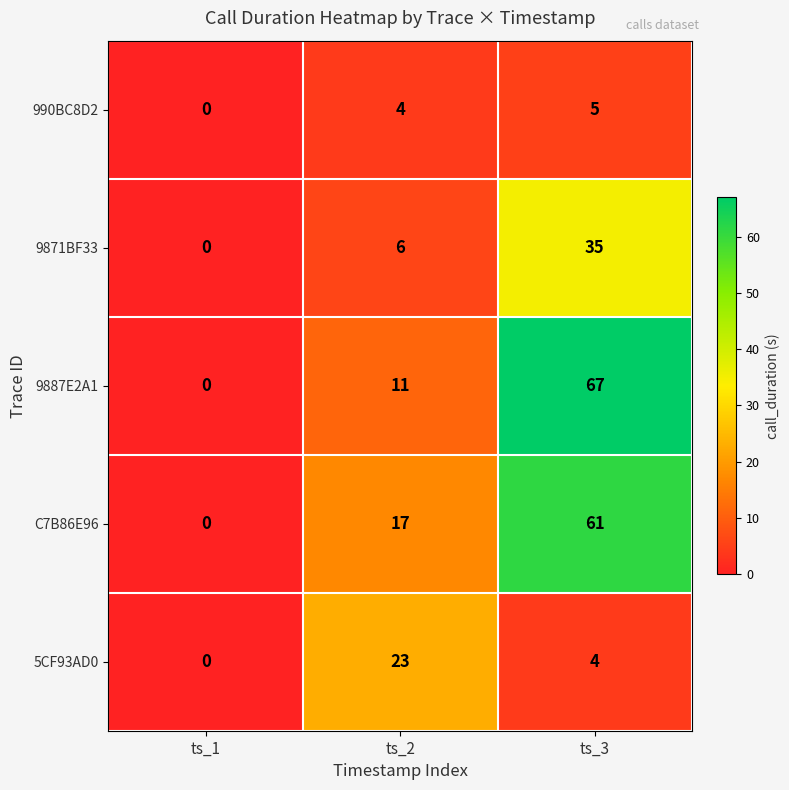

At which label does 5CF93AD0 first exceed 4?

ts_2